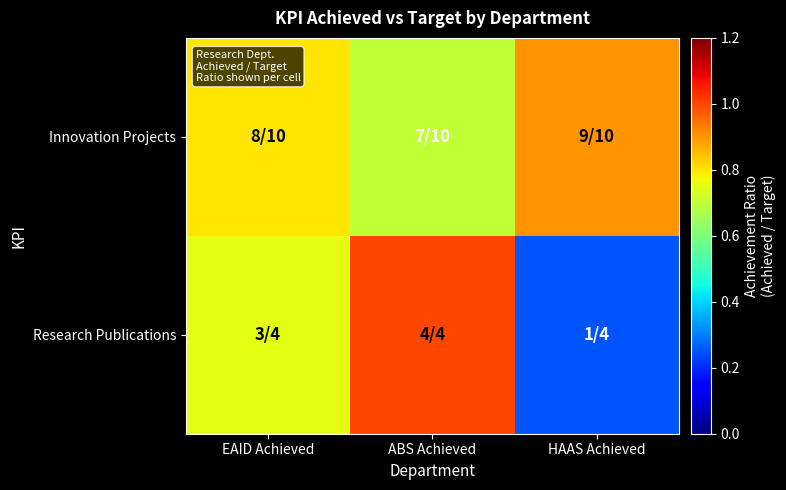

What is the total value across all series at EAID Achieved?

1.6